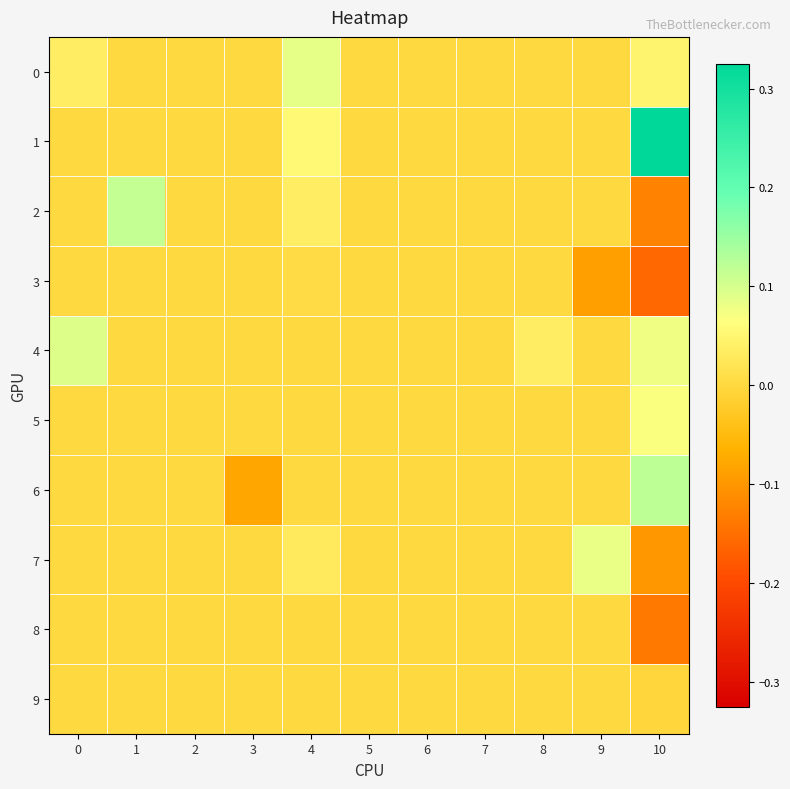

Which series has the largest total across all categories?

1